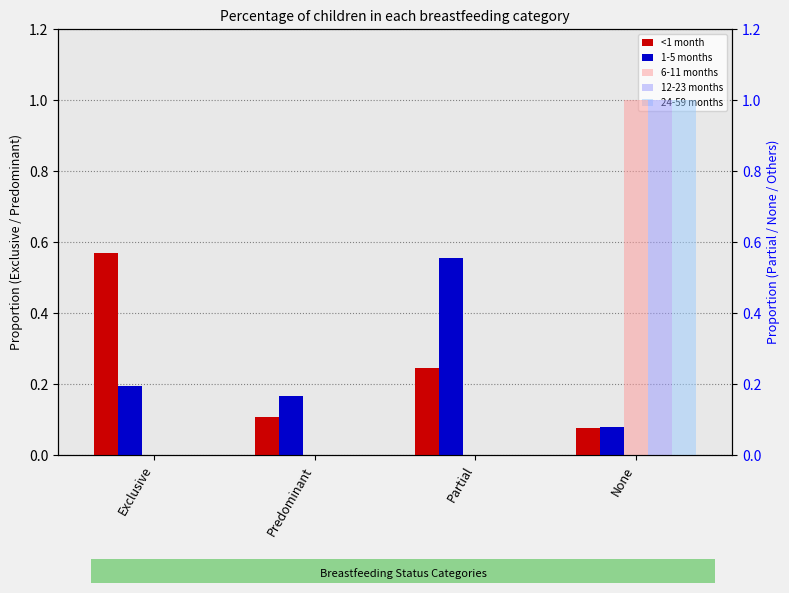

List the series in order of their peak value, lowest first.

1-5 months, <1 month, 6-11 months, 12-23 months, 24-59 months